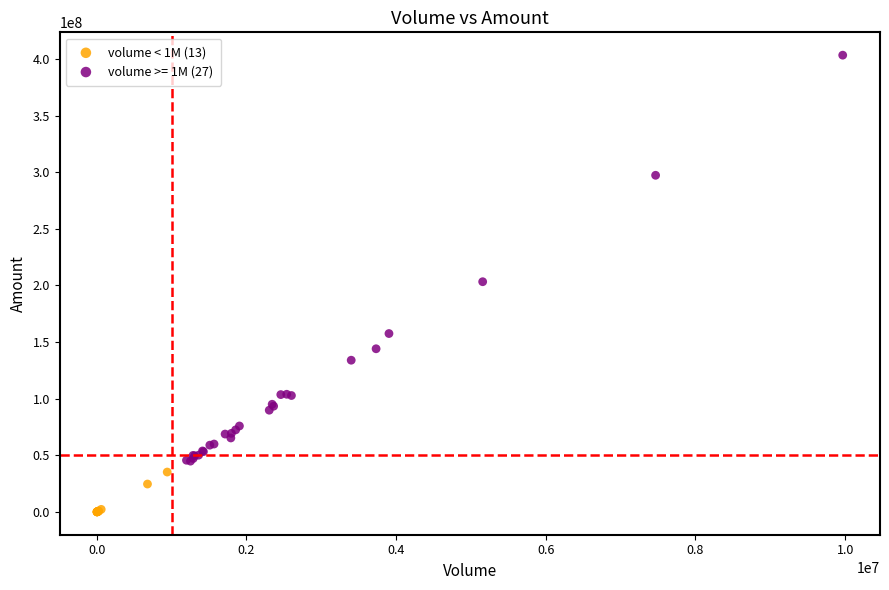

Which series contains the highest Y value?

volume >= 1M (27)